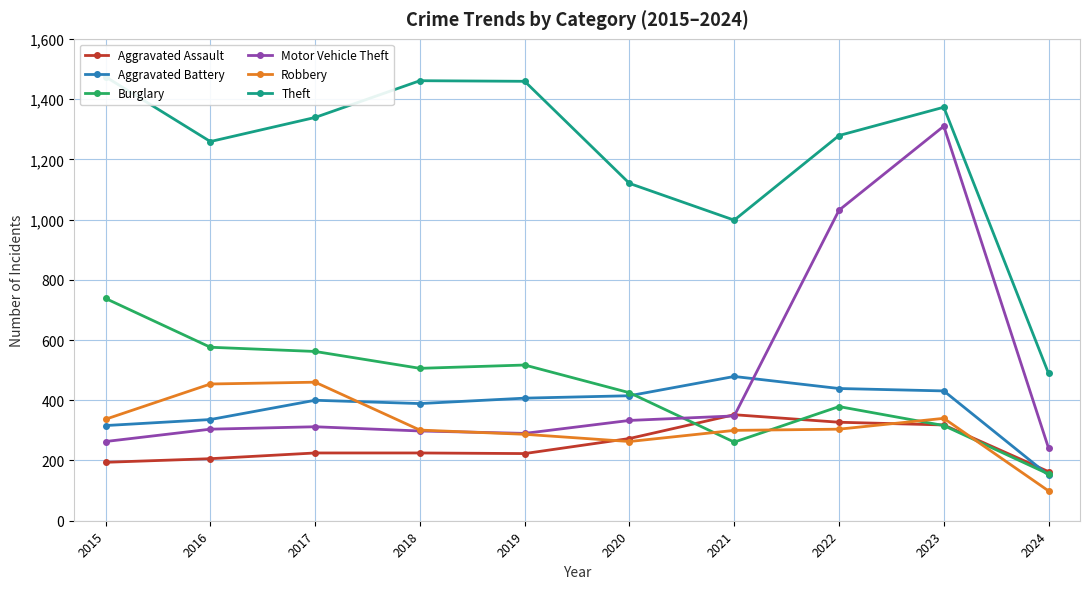

The value of Robbery at 2023 is 581. True or false?

False